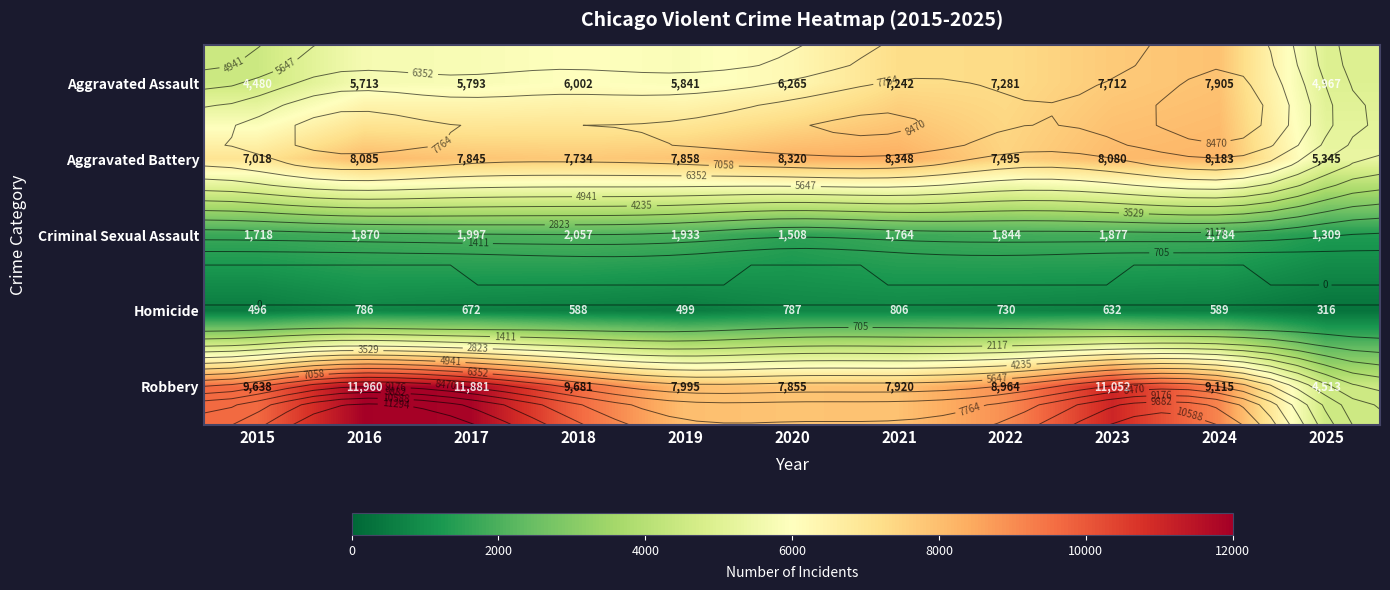

Which series has the largest total across all categories?

Robbery